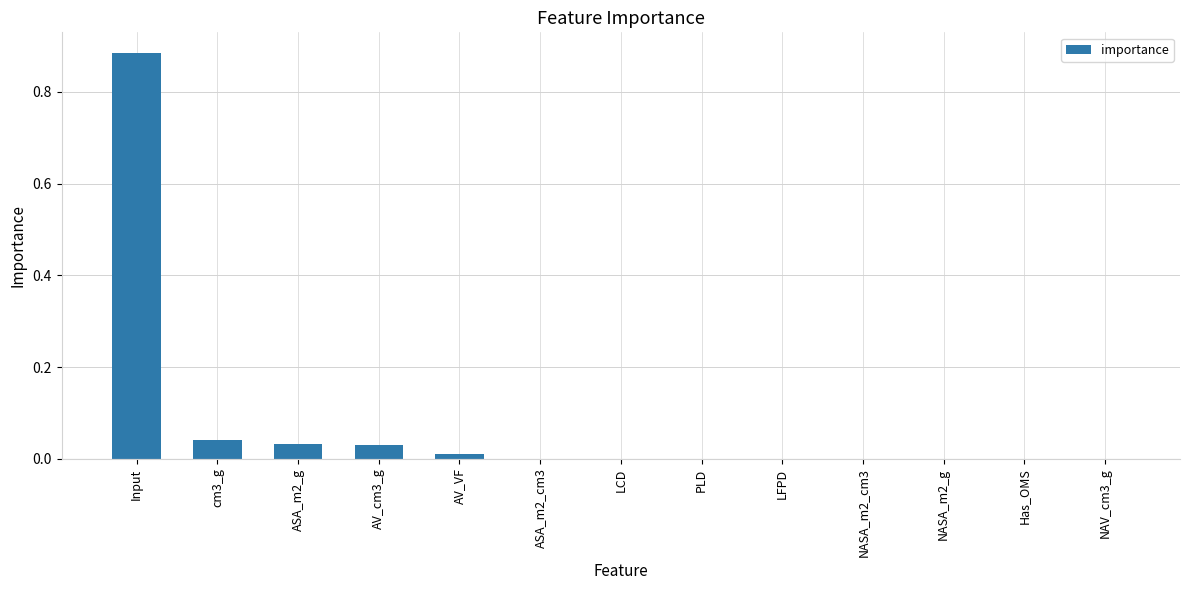

At which category does the chart reach its peak across all series?

Input